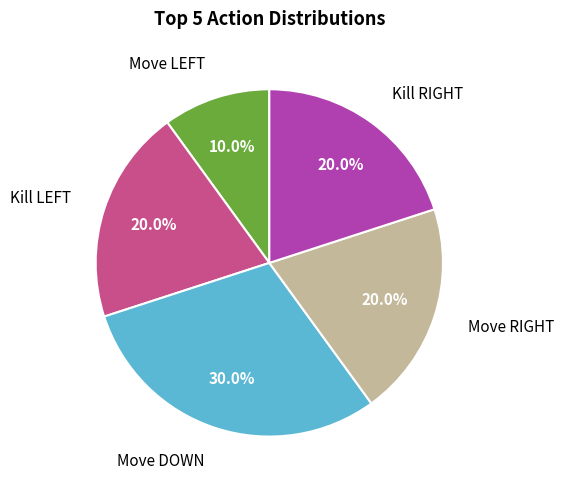

Does any single category account for the majority?

No